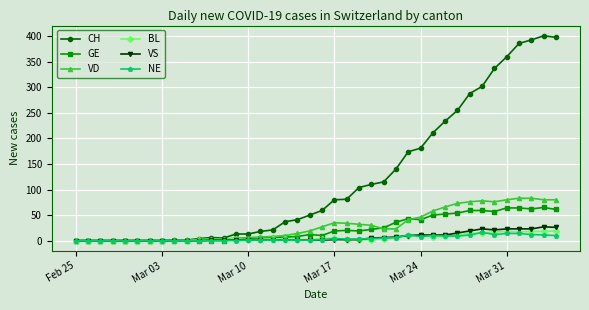

Which series has the widest spread of values?

CH